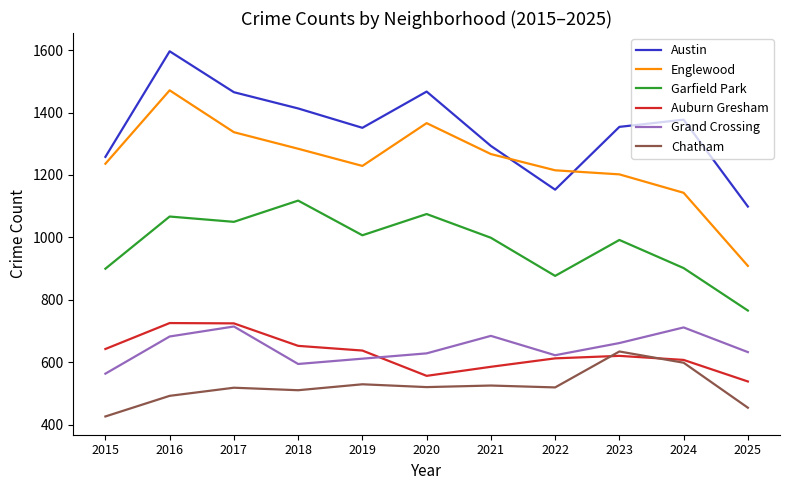

What is the difference between the maximum and minimum values in the Auburn Gresham series?

187